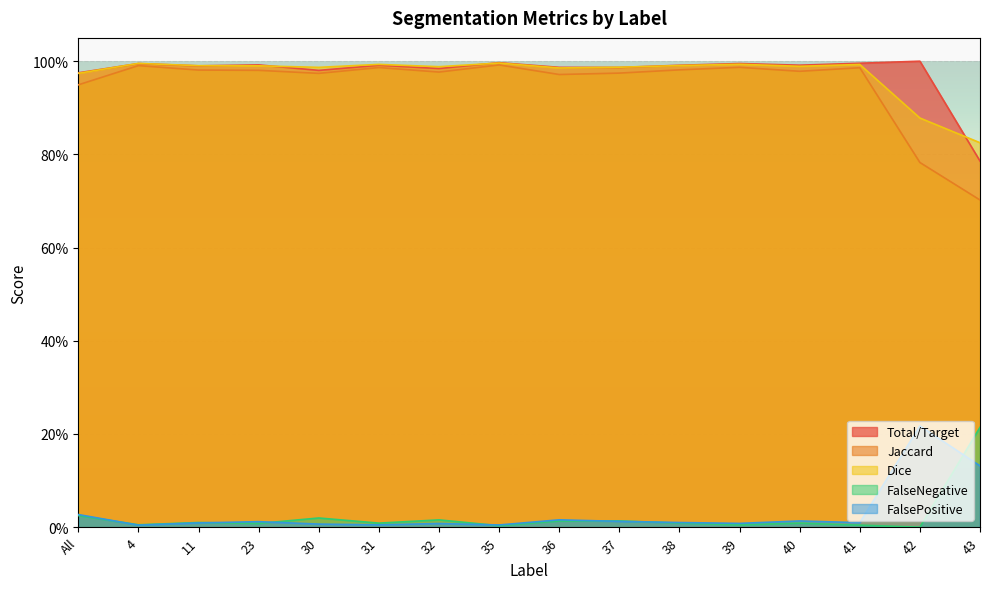

True or false: FalseNegative and Jaccard cross at least once.

False